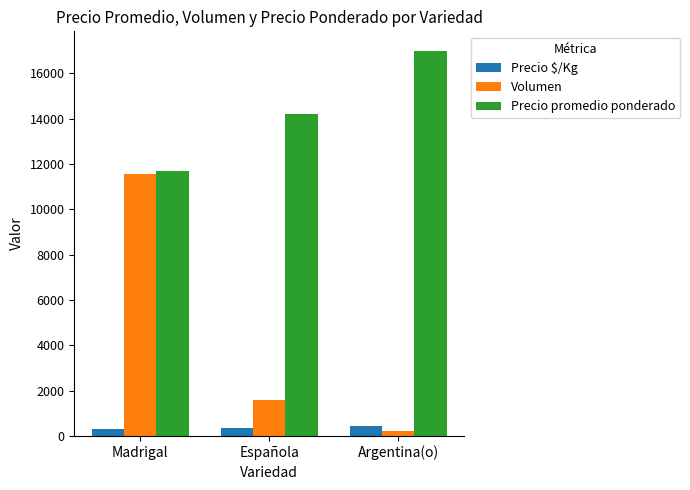

What are all the series names shown in the legend?

Precio $/Kg, Volumen, Precio promedio ponderado